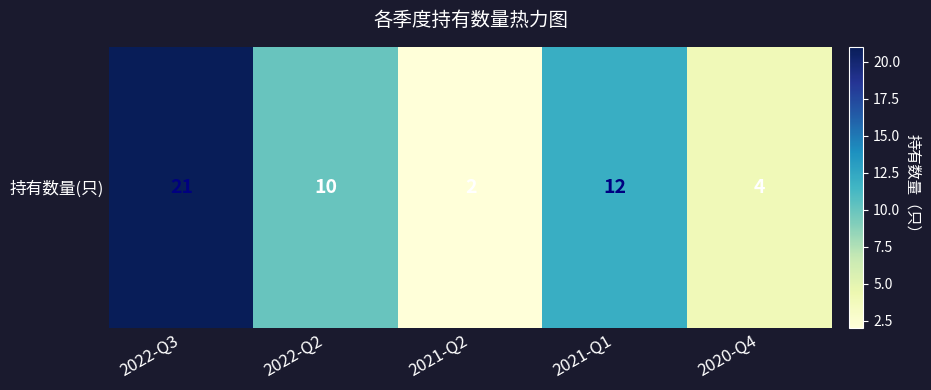

List the labels in order of value, smallest first.

2021-Q2, 2020-Q4, 2022-Q2, 2021-Q1, 2022-Q3